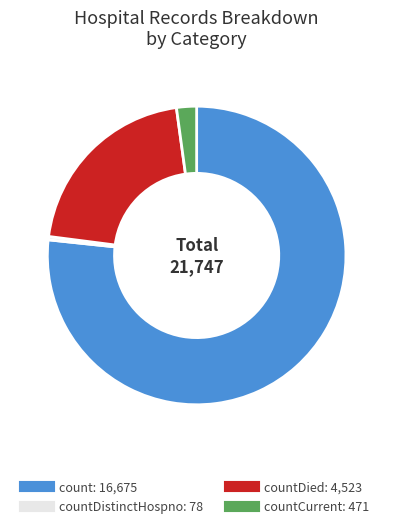

Does any single category account for the majority?

Yes